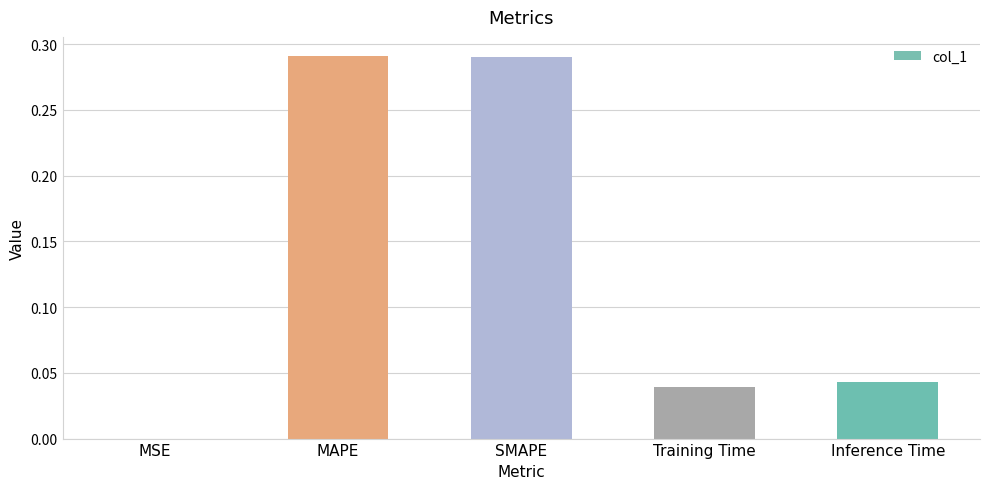

Is it true that the value at Training Time is 0.0?

True